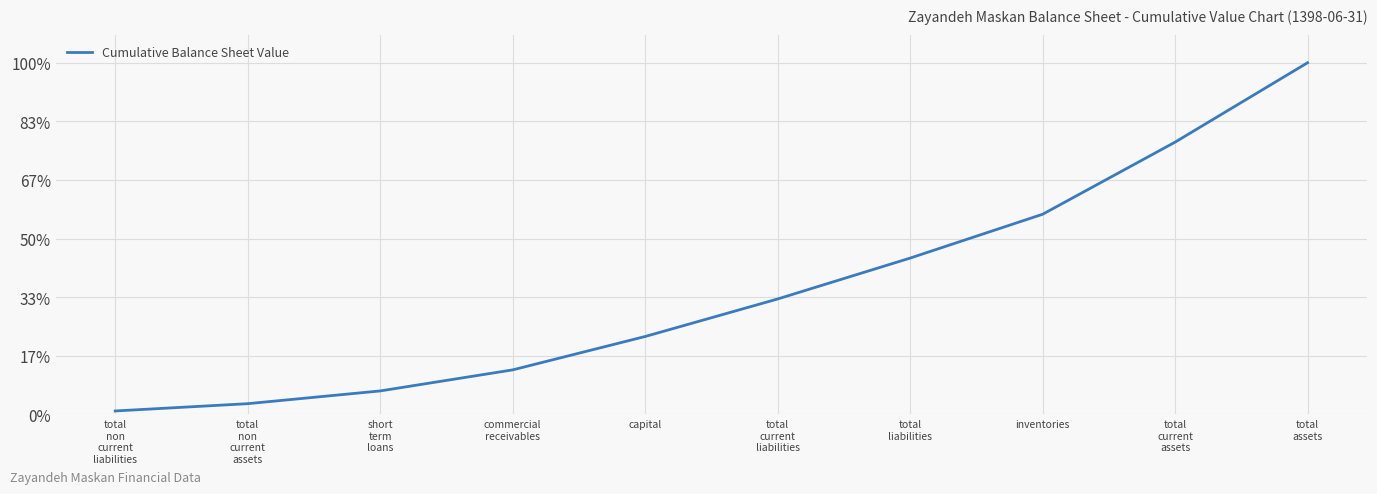

Rank the categories by value from highest to lowest.

total
assets, total
current
assets, inventories, total
liabilities, total
current
liabilities, capital, commercial
receivables, short
term
loans, total
non
current
assets, total
non
current
liabilities